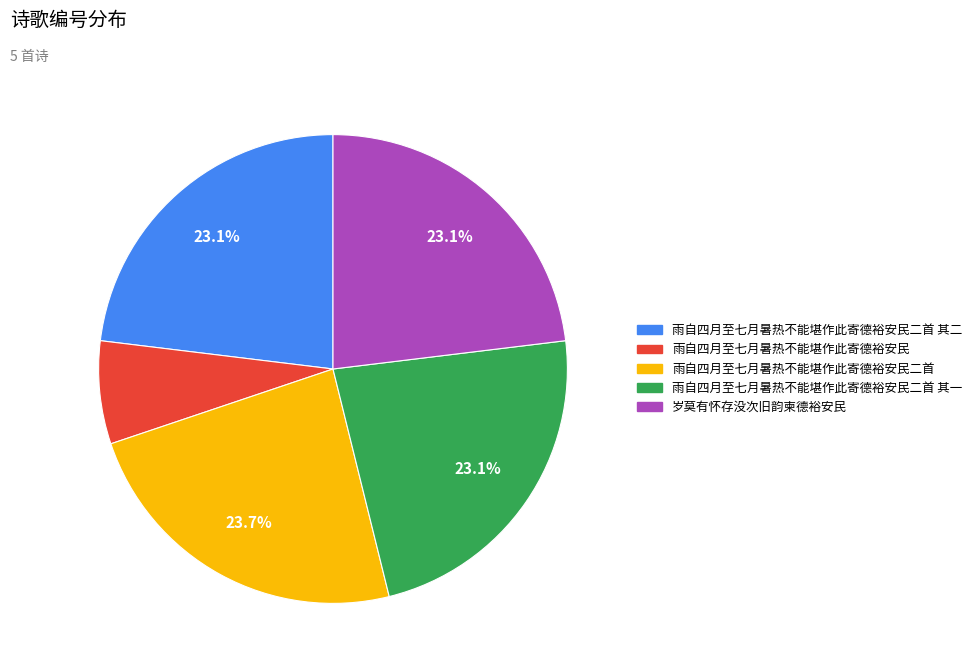

Does any single category account for the majority?

No